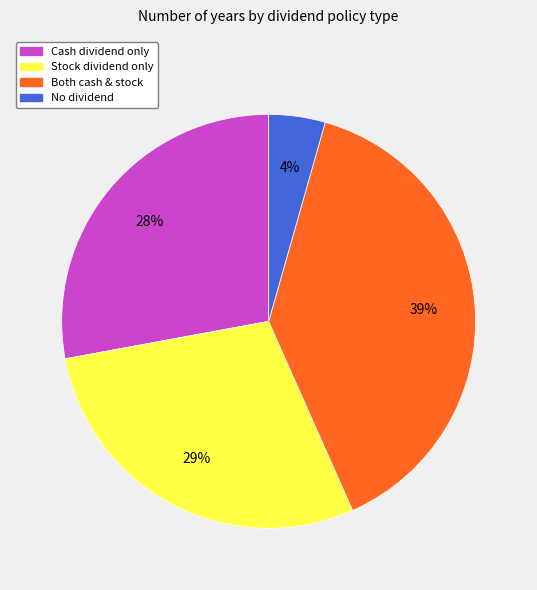

To the nearest percent, what is the average slice percentage?

25%